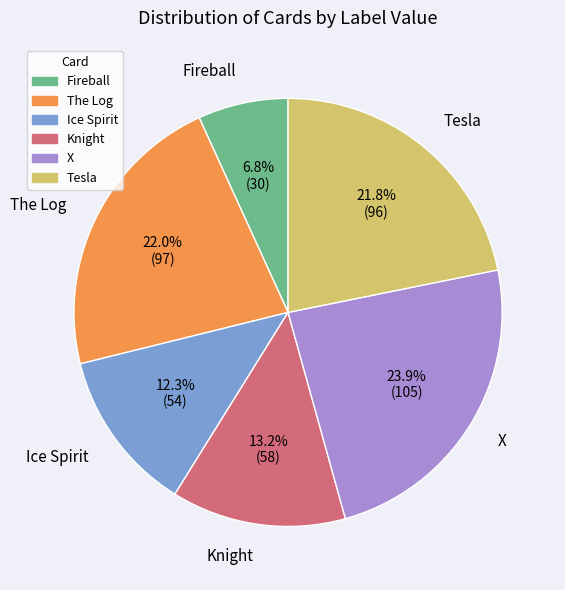

Which category has the biggest portion of the pie?

X